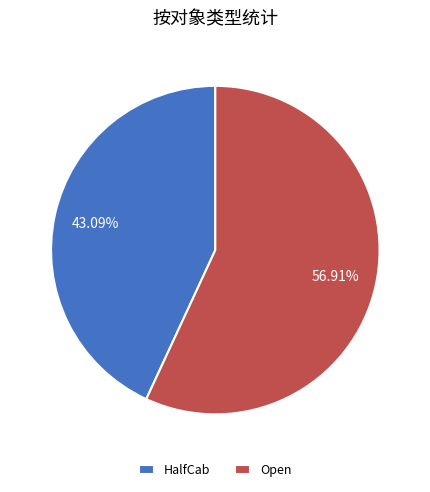

To the nearest percent, what is the average slice percentage?

50%